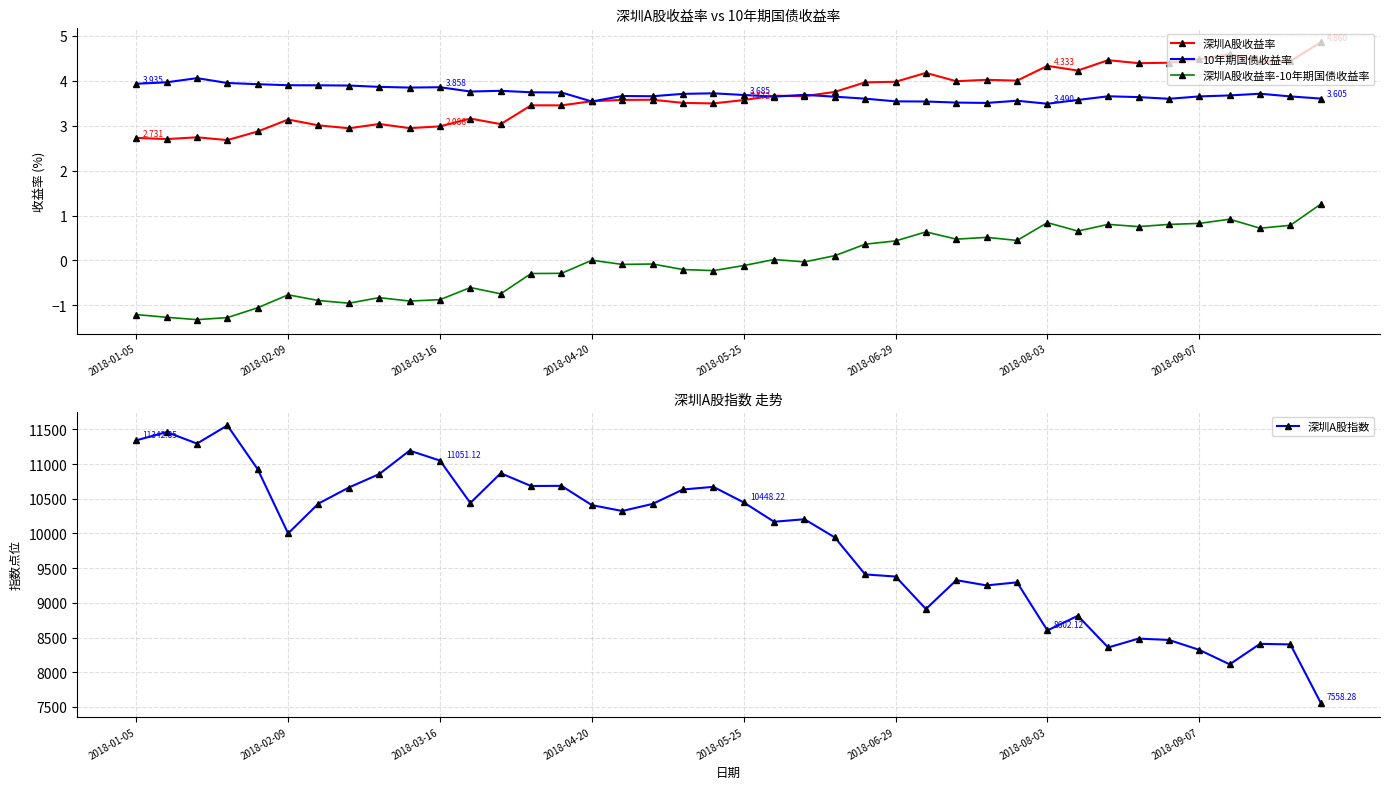

What is the sum of the 深圳A股收益率-10年期国债收益率 values at 33 and 34?

1.6